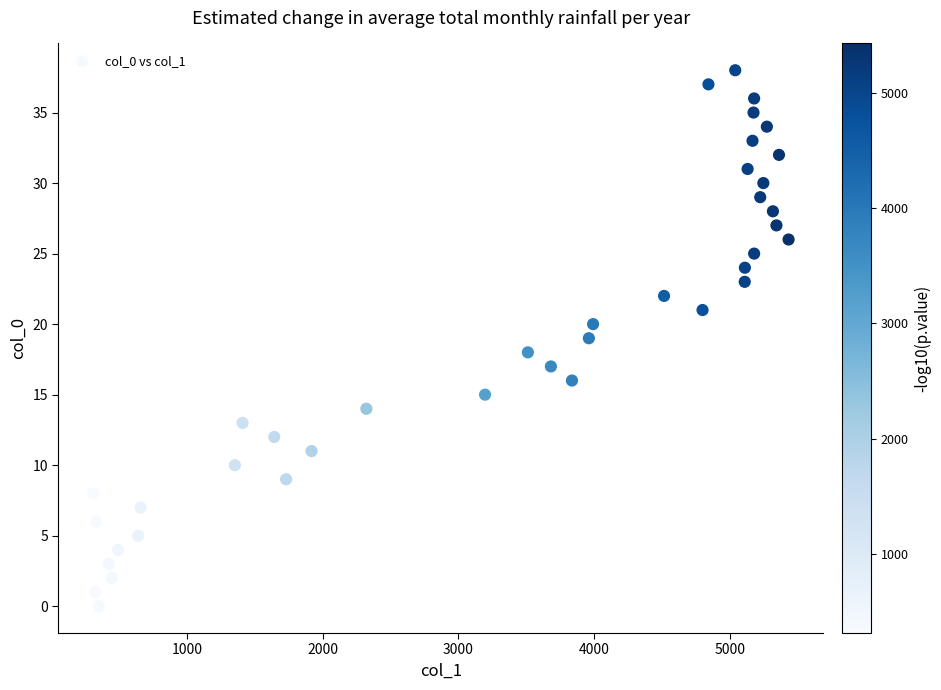

What is the range of Y values (max minus min)?

38